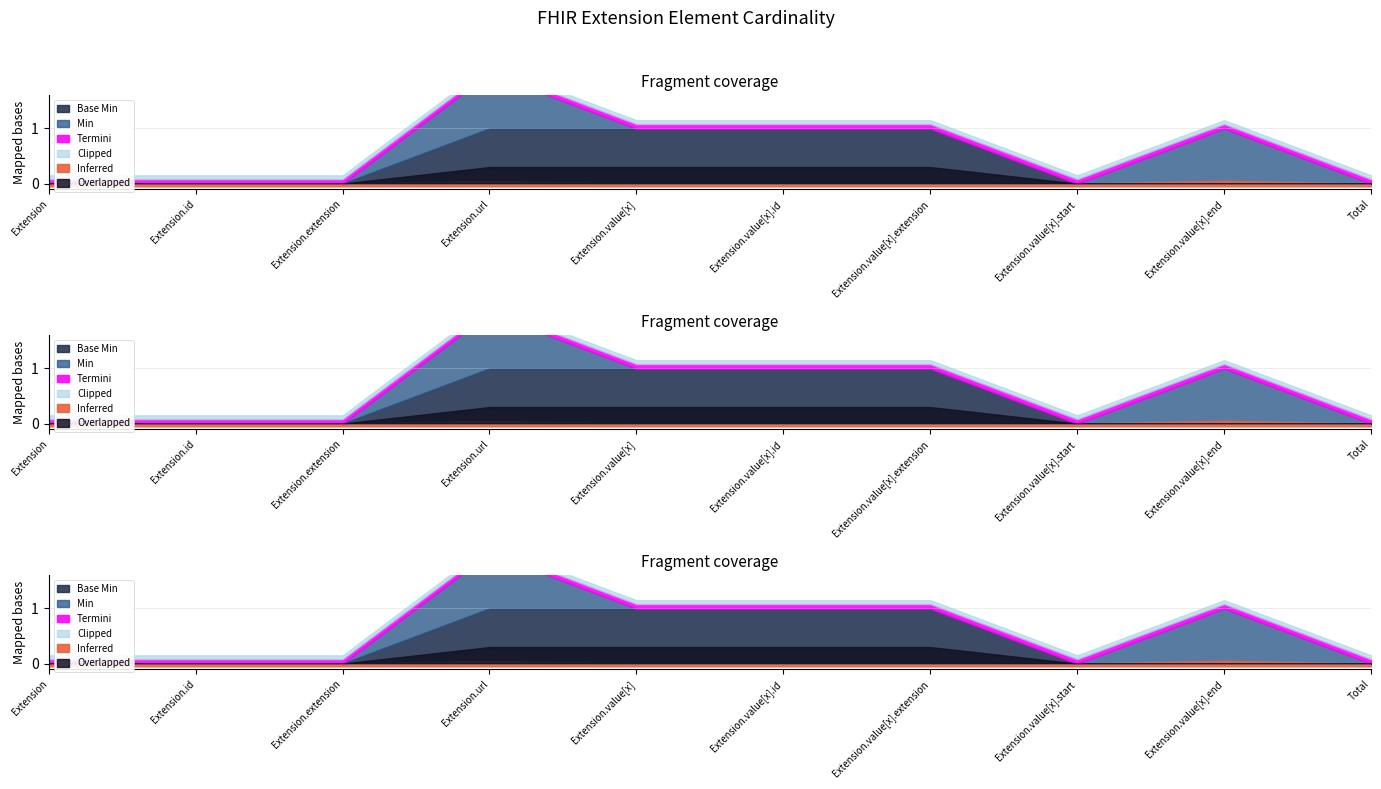

Does the chart display data point markers on the line(s)?

No